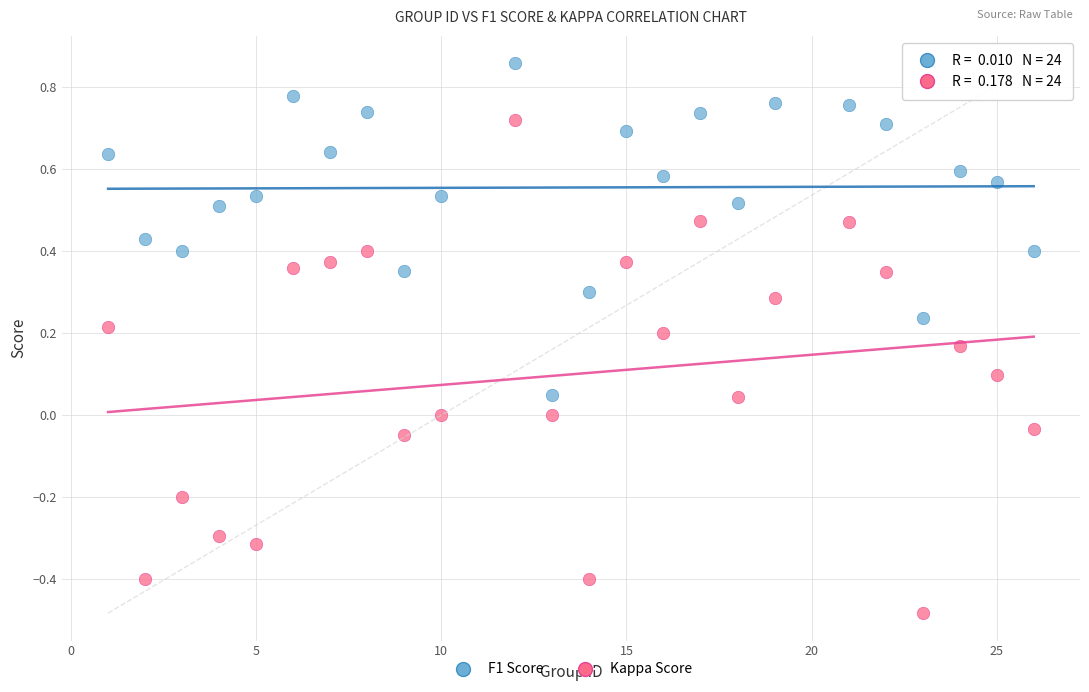

Across all data points, what is the range of X values (max minus min)?

25.0